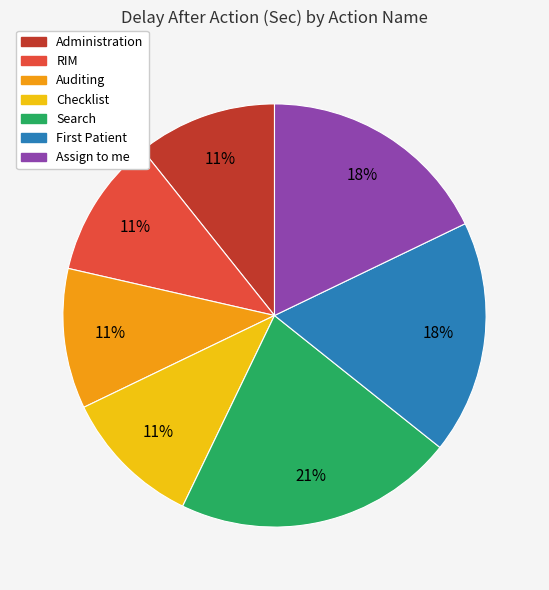

True or false: Search accounts for 32% of the total.

False